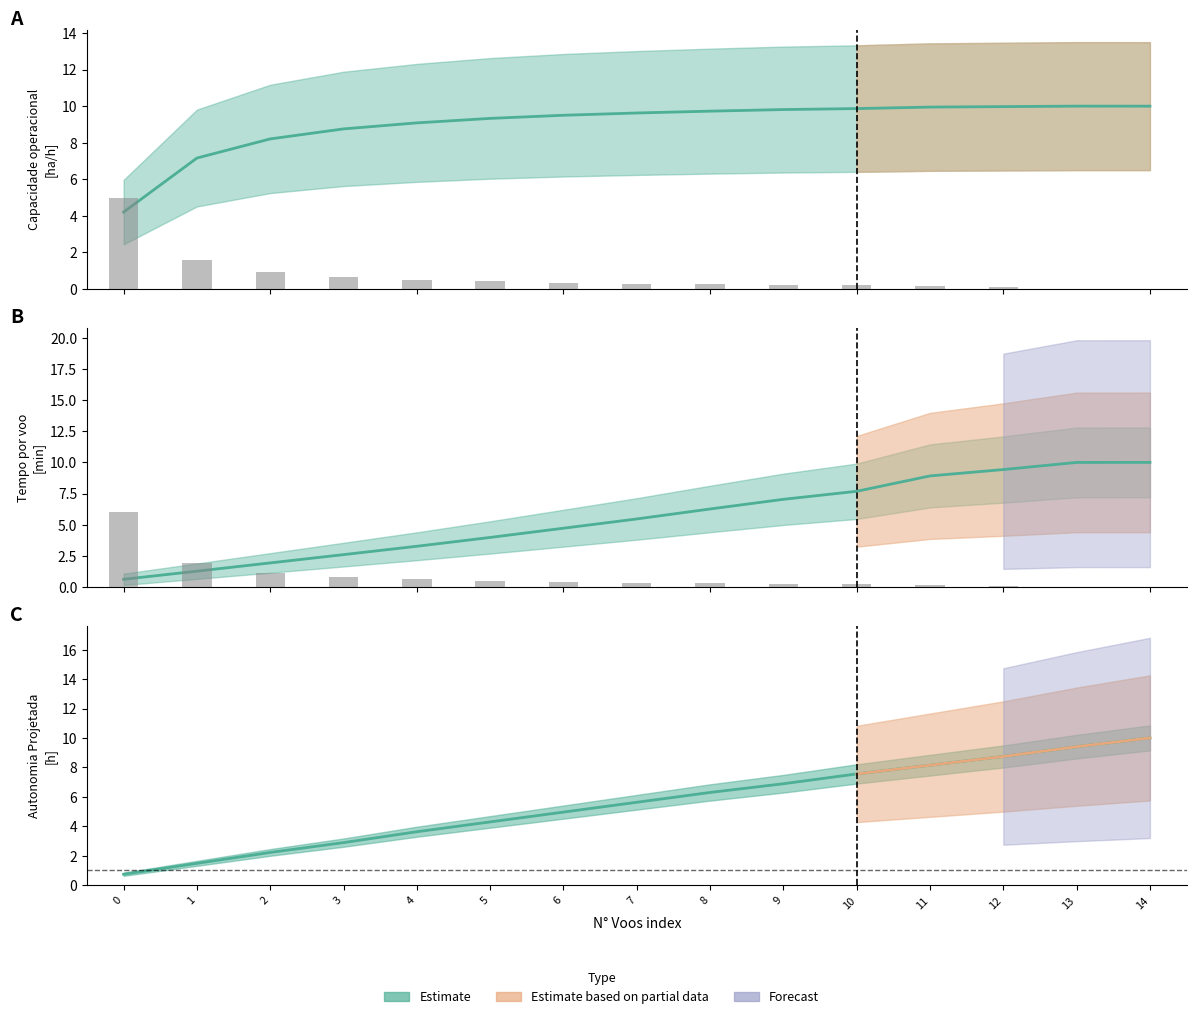

Rank the categories by Capacidade operacional [ha/h] value from lowest to highest.

0, 1, 2, 3, 4, 5, 6, 7, 8, 9, 10, 11, 12, 14, 13